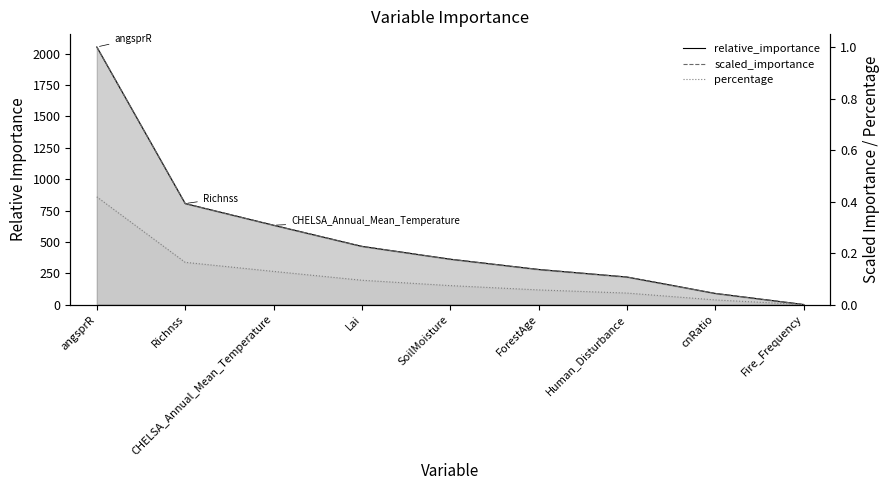

How many lines are shown in the chart?

3